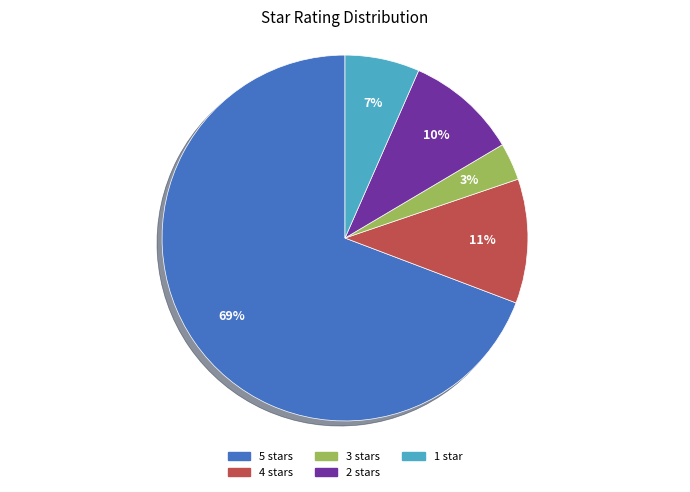

To the nearest percent, what is the average slice percentage?

20%